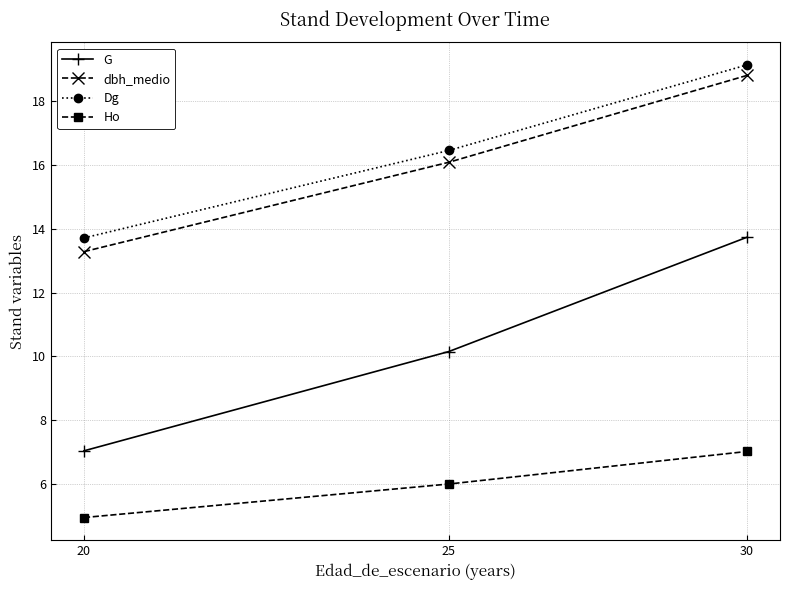

What are all the series names shown in the legend?

G, dbh_medio, Dg, Ho